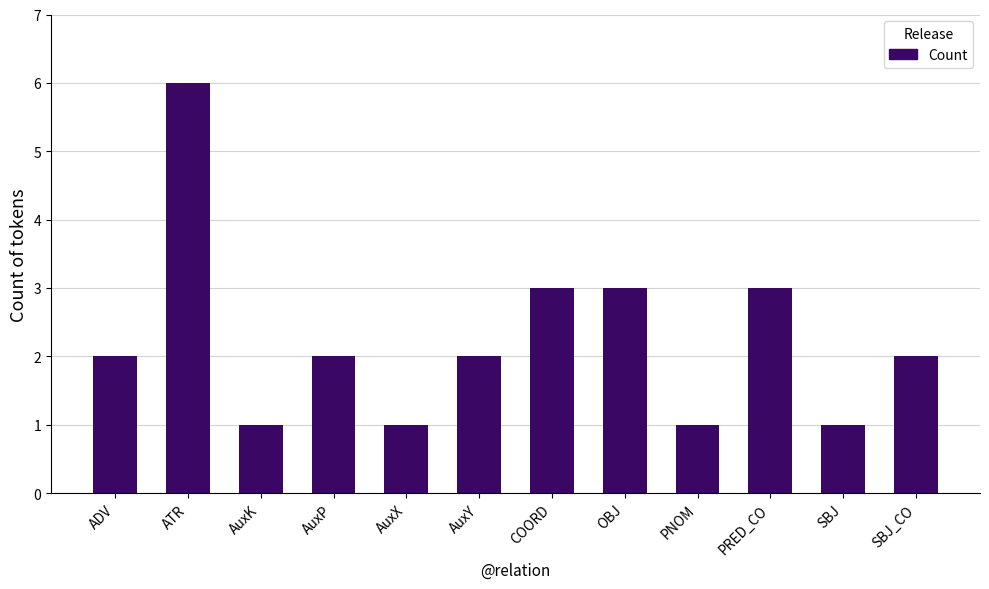

What is the difference between the values at OBJ and ATR?

3